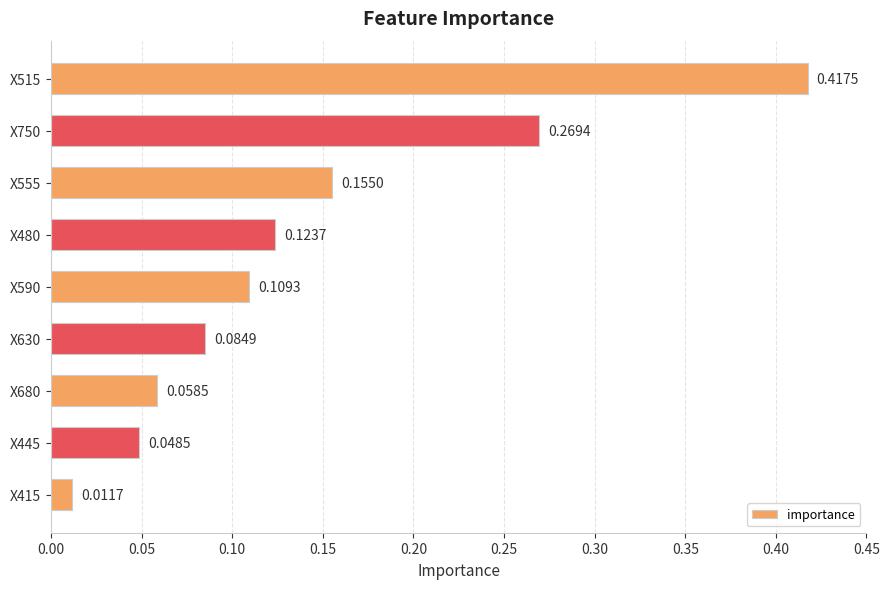

What is the sum of all values?

1.3